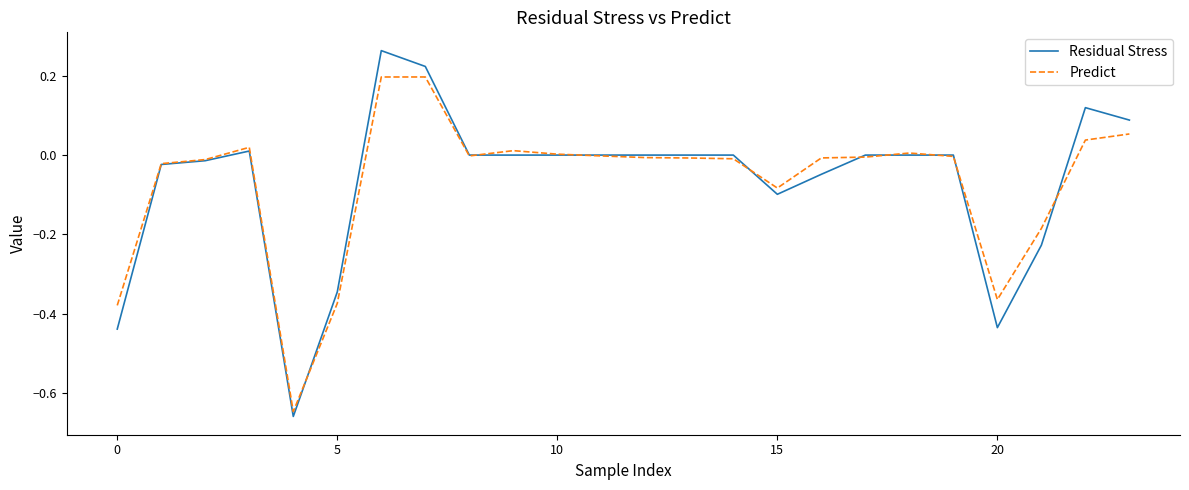

Is this an area chart (filled region under the line)?

No